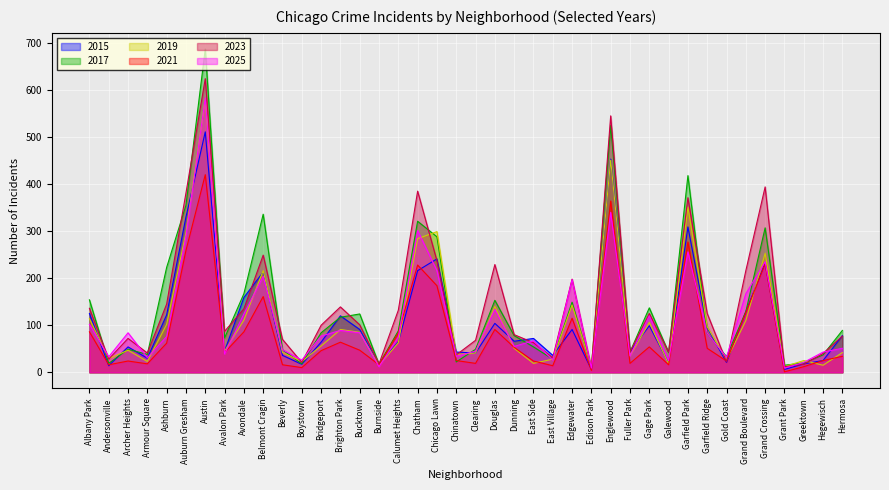

Which series has the largest range (max minus min)?

2017